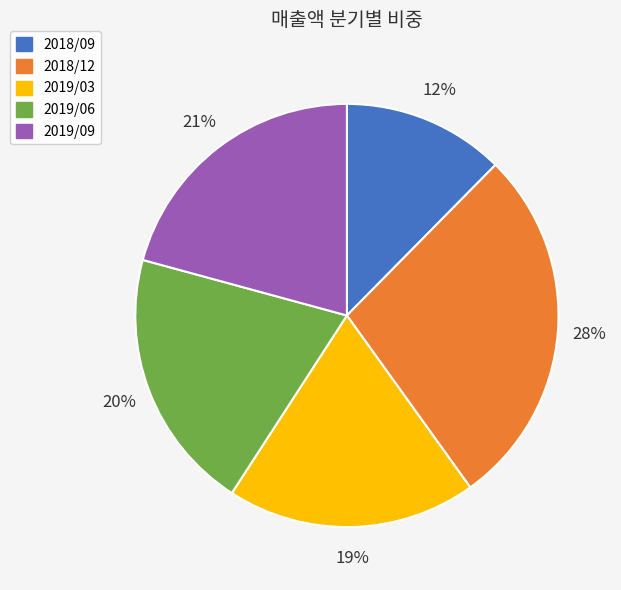

Is the sum of 2018/12 and 2019/06 greater than half?

No